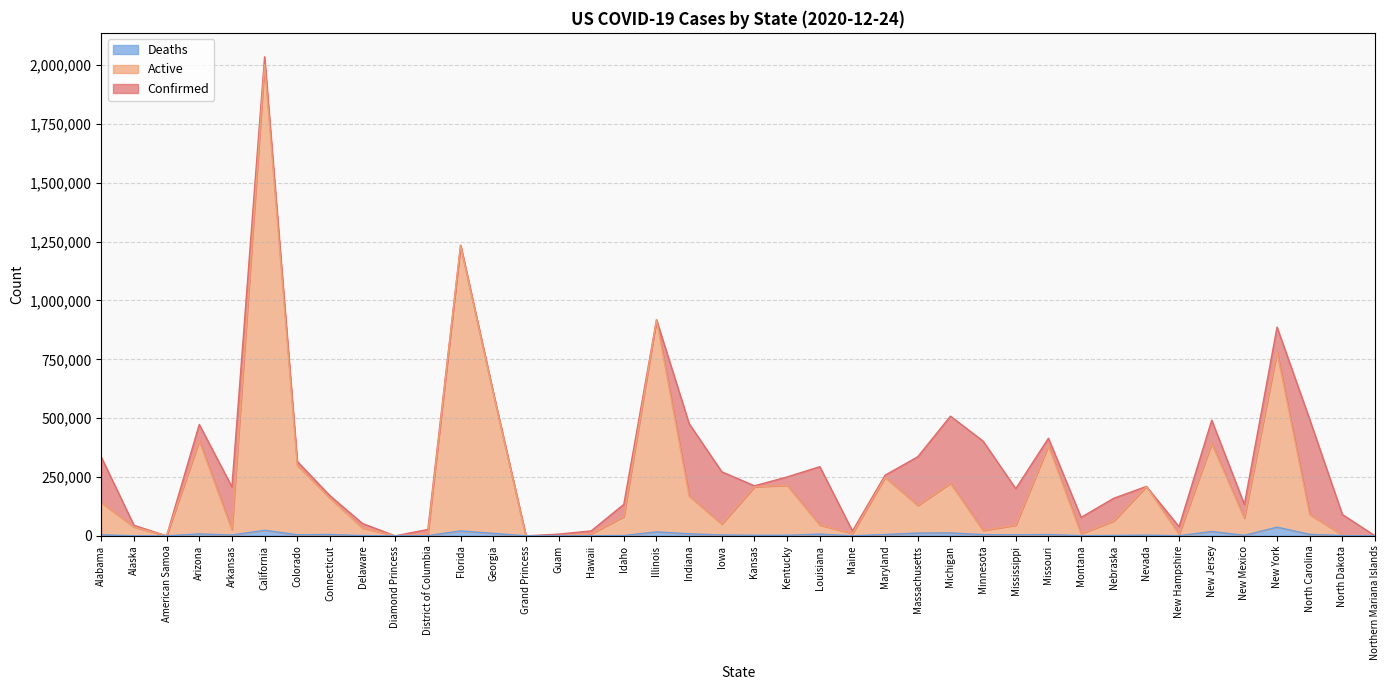

Count the number of categories in the chart.

40